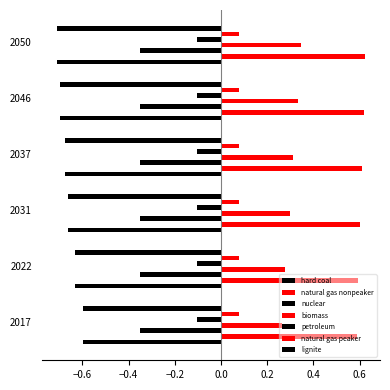

Which category has the highest value across all series?

2050